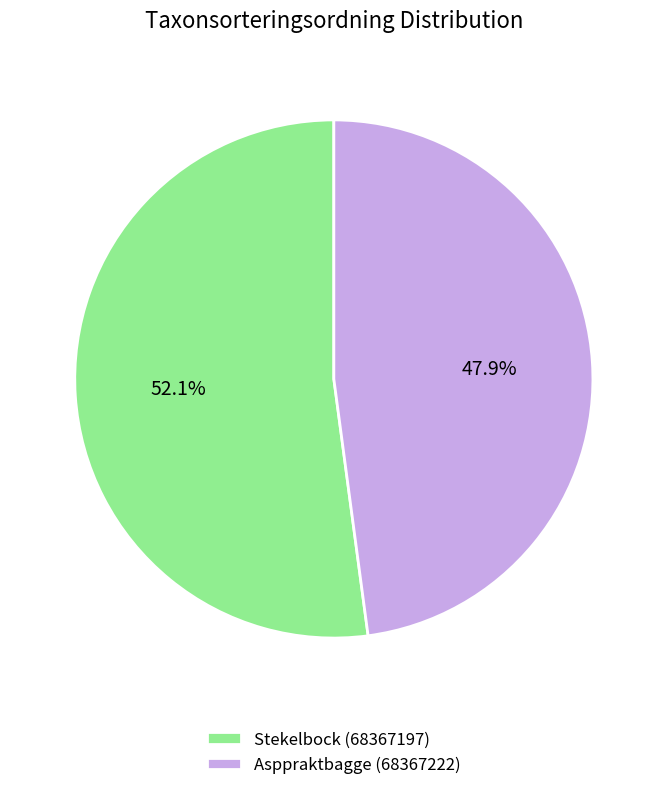

Which category has the biggest portion of the pie?

Stekelbock (68367197)